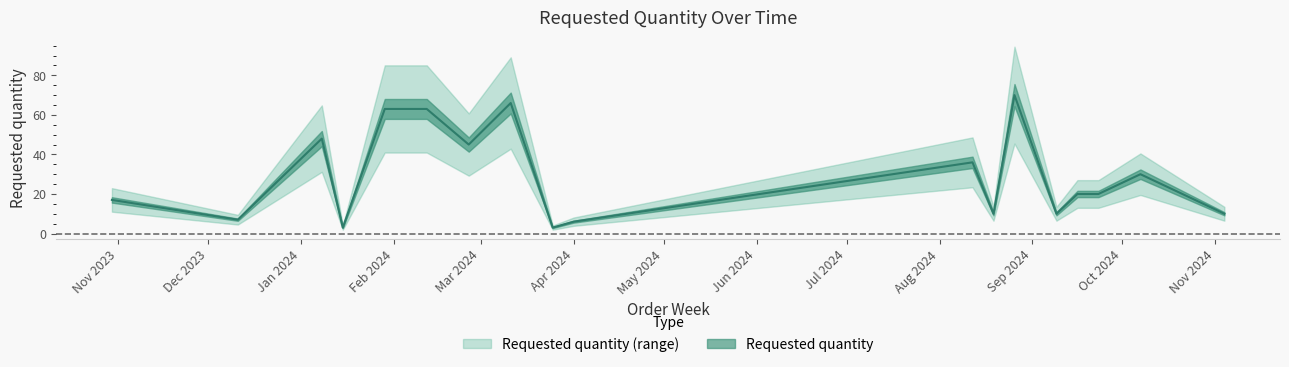

The value at 2024-08-26 is 70. True or false?

True